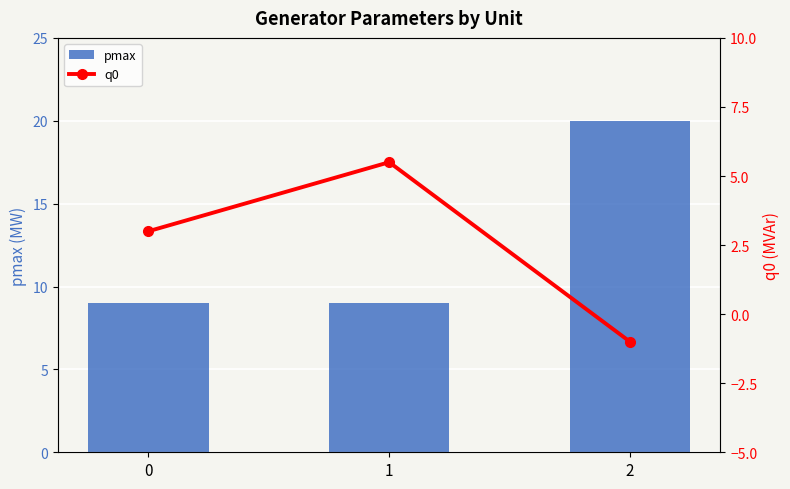

Which series has the largest total across all categories?

pmax